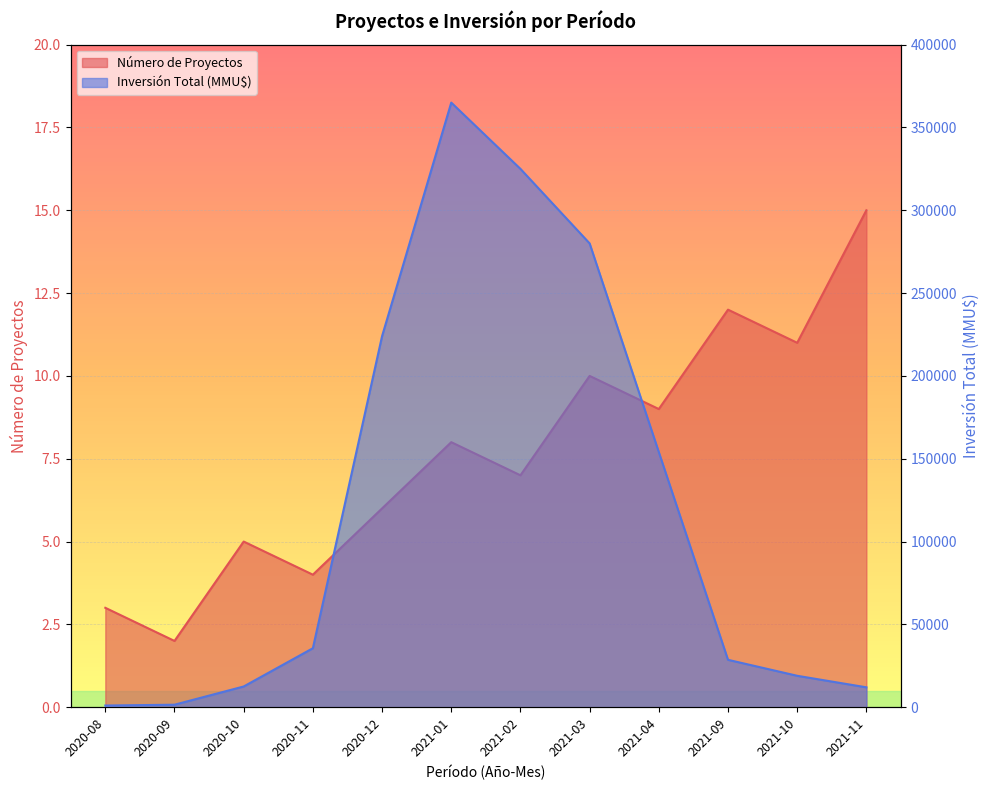

Reading left to right, extract all data points from this chart.

Número de Proyectos: 2020-08=3	2020-09=2	2020-10=5	2020-11=4	2020-12=6	2021-01=8	2021-02=7	2021-03=10	2021-04=9	2021-09=12	2021-10=11	2021-11=15
Inversión Total (MMU$): 2020-08=1000	2020-09=1500	2020-10=12500	2020-11=35600	2020-12=224000	2021-01=365000	2021-02=325000	2021-03=280000	2021-04=154000	2021-09=28600	2021-10=18961	2021-11=12000